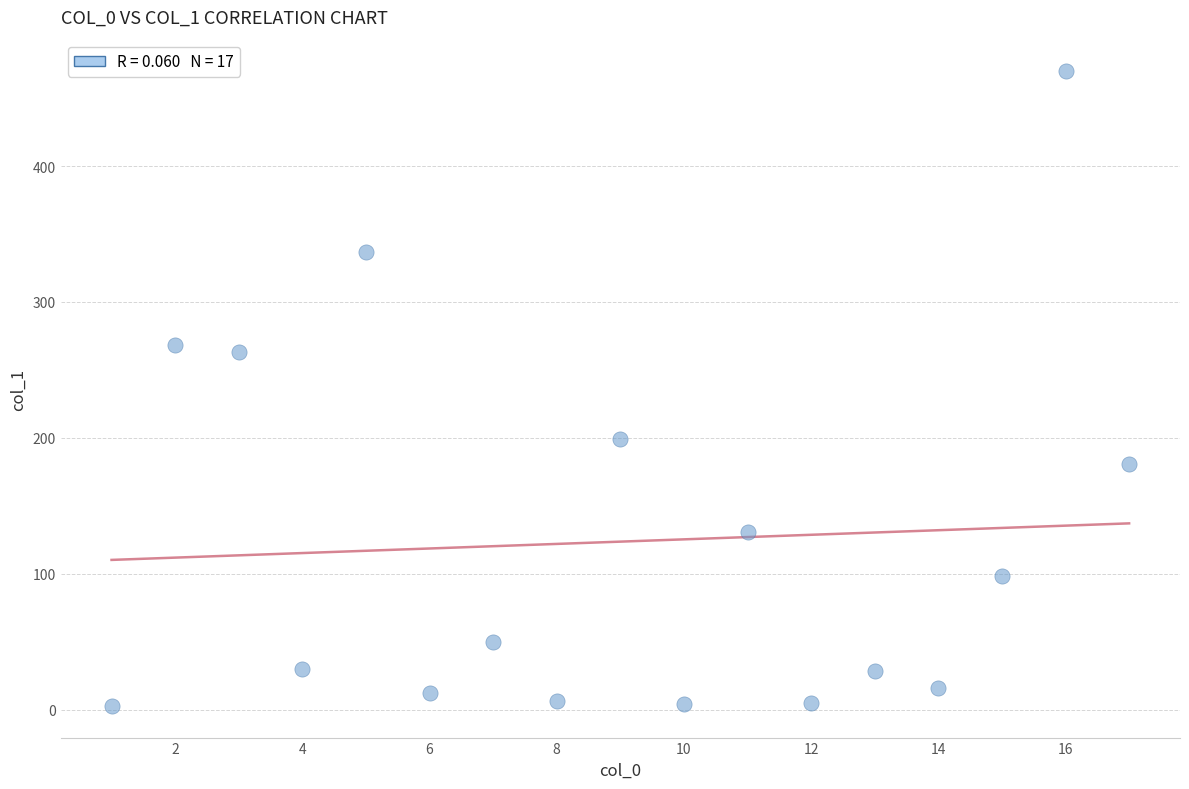

What is the range of X values (max minus min)?

16.0